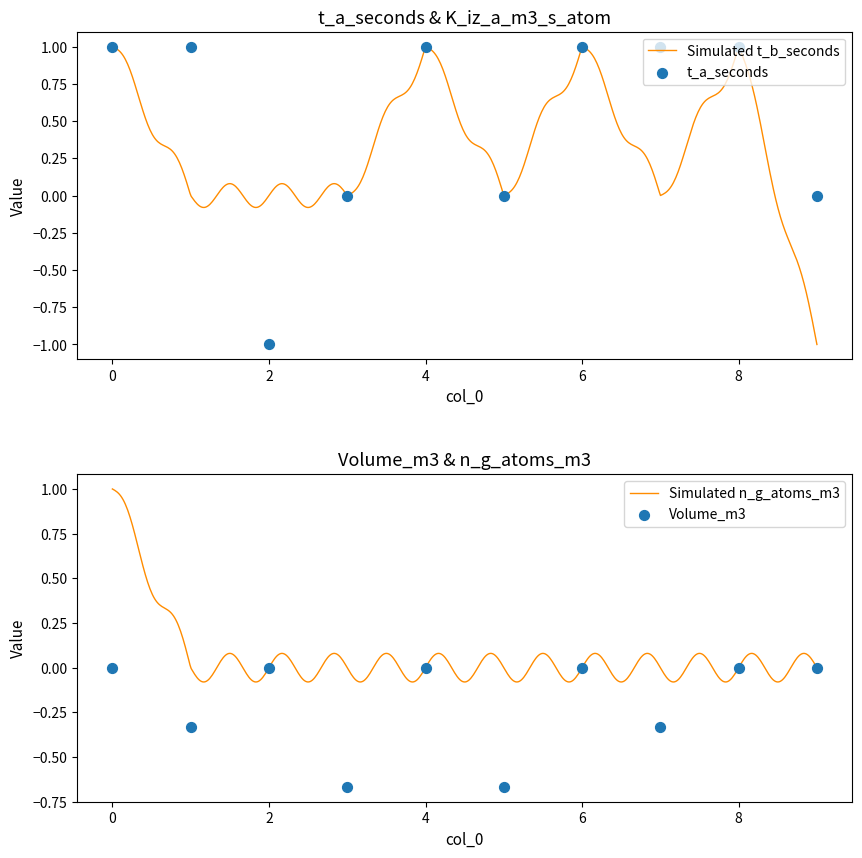

Which series contains the lowest Y value?

t_a_seconds